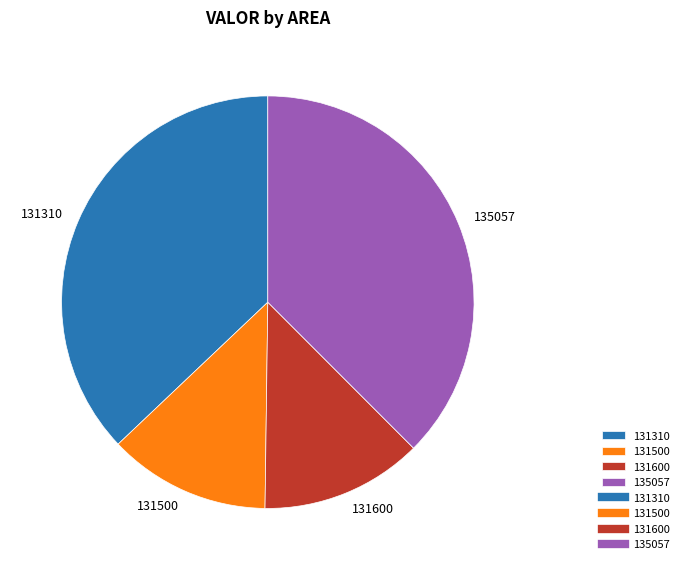

Does any single category account for the majority?

No